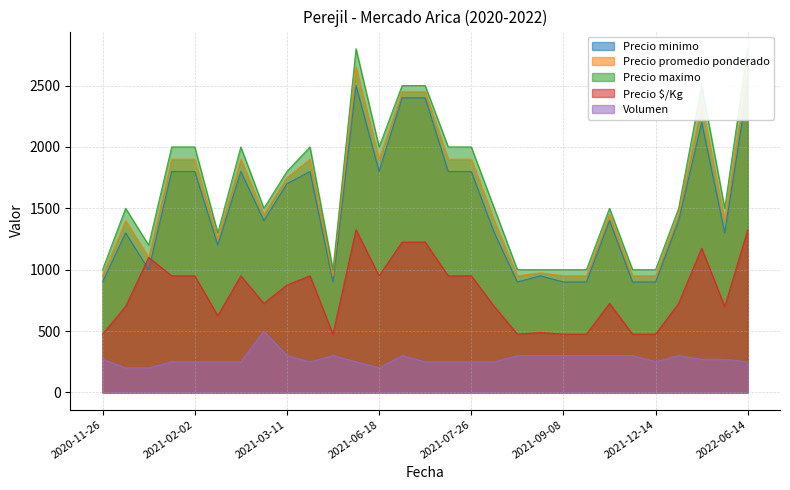

List the labels in order of Precio promedio ponderado value, smallest first.

2020-11-26, 2021-04-16, 2021-08-27, 2021-09-08, 2021-09-29, 2021-12-10, 2021-12-14, 2021-08-30, 2020-12-16, 2021-02-16, 2020-12-07, 2021-08-19, 2022-02-24, 2021-03-02, 2021-11-25, 2022-01-11, 2021-03-11, 2021-01-06, 2021-02-02, 2021-02-26, 2021-04-05, 2021-06-18, 2021-07-15, 2021-07-26, 2022-02-09, 2021-07-08, 2021-07-13, 2021-06-16, 2022-06-14